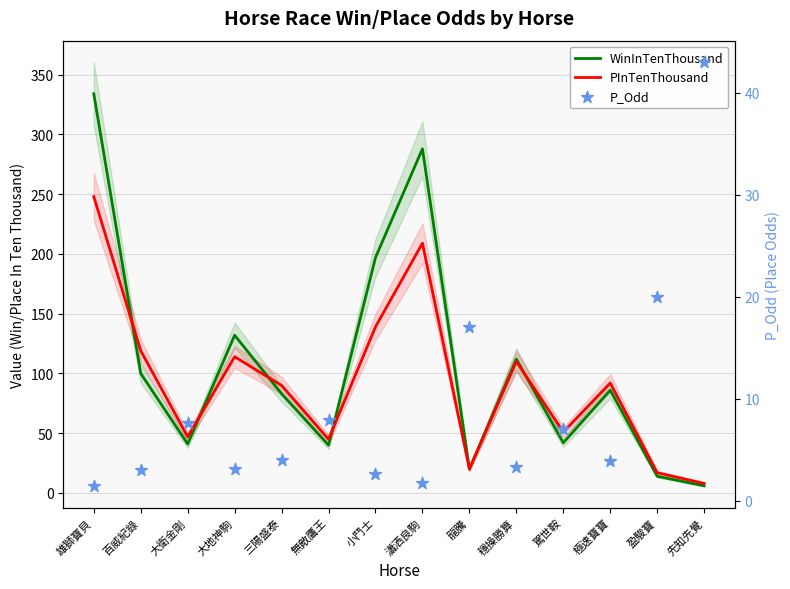

At how many categories does at least one series exceed 331?

1